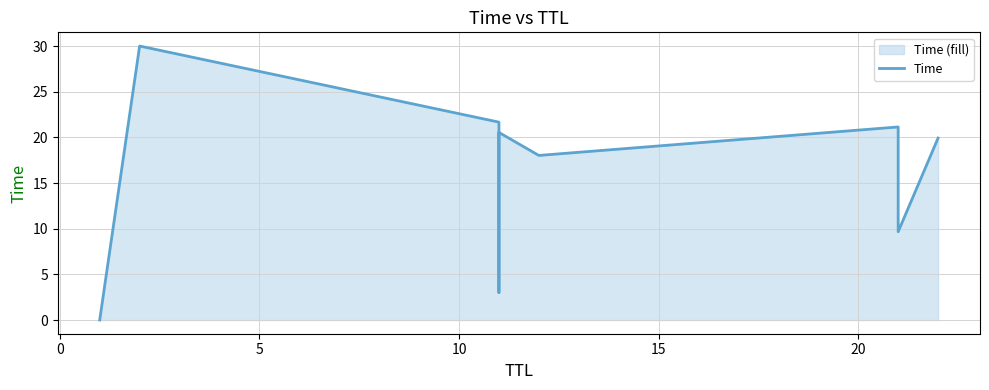

True or false: the data shows 4.1 at 10.

False